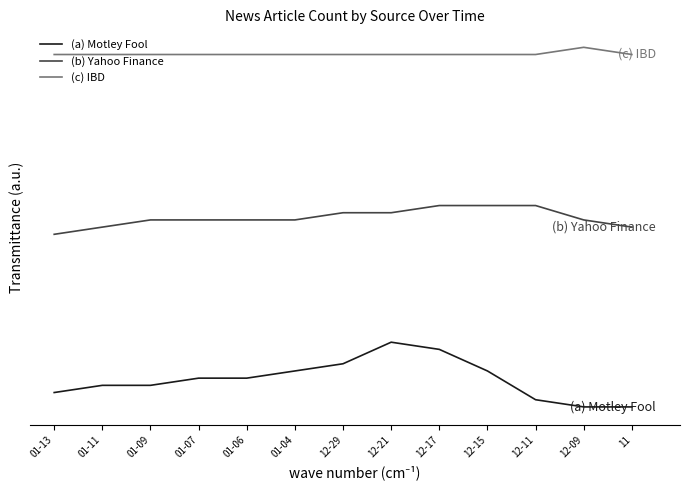

List the labels in order of (b) Yahoo Finance value, smallest first.

01-13, 11, 01-11, 12-09, 01-04, 01-06, 01-07, 01-09, 12-21, 12-29, 12-11, 12-15, 12-17